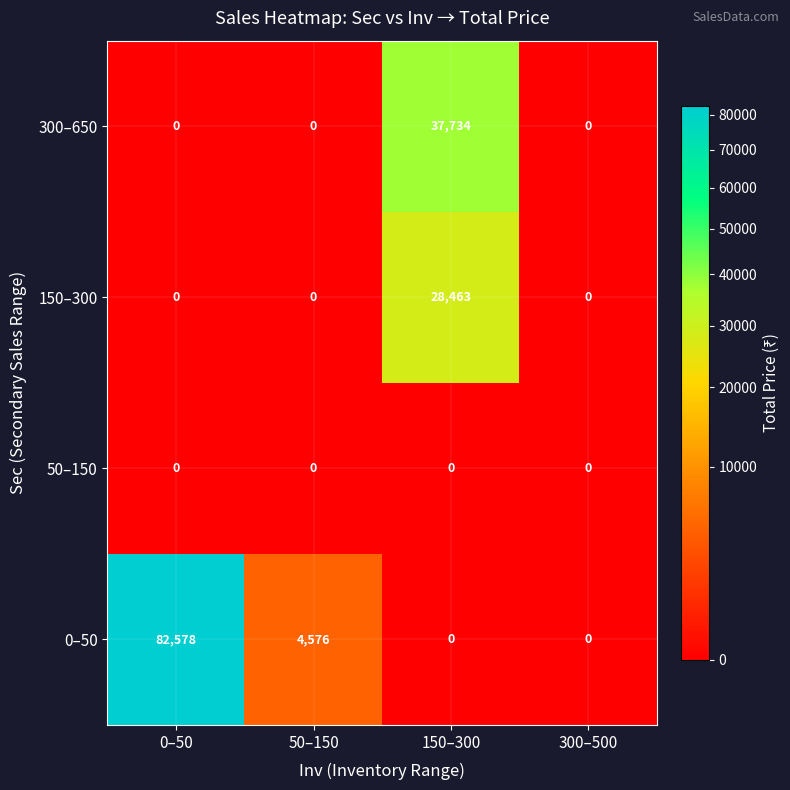

At how many categories does at least one series exceed 41179?

1